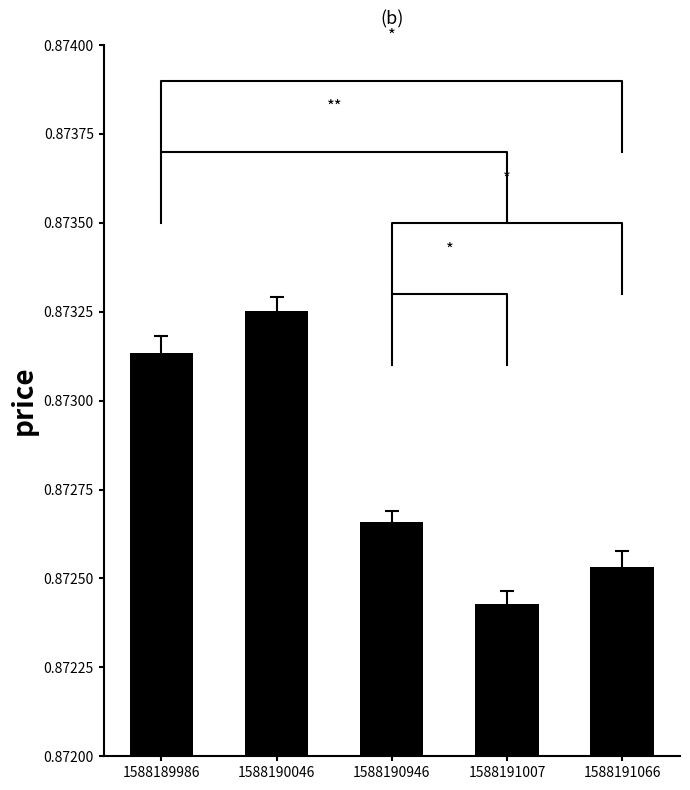

What is the smallest value displayed?

0.9